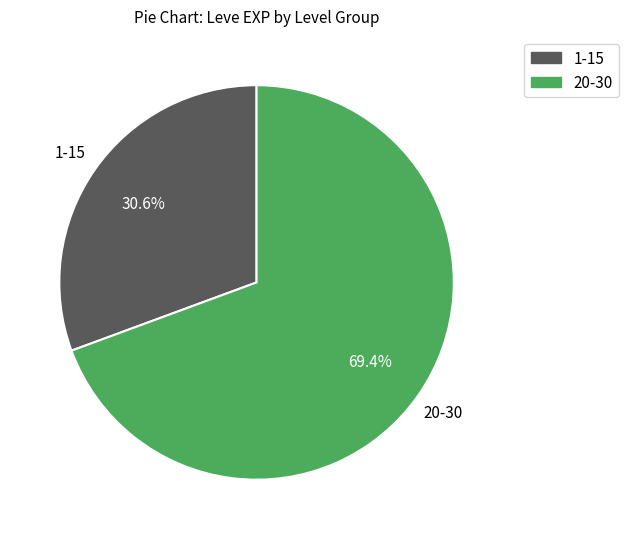

Does any single category account for the majority?

Yes